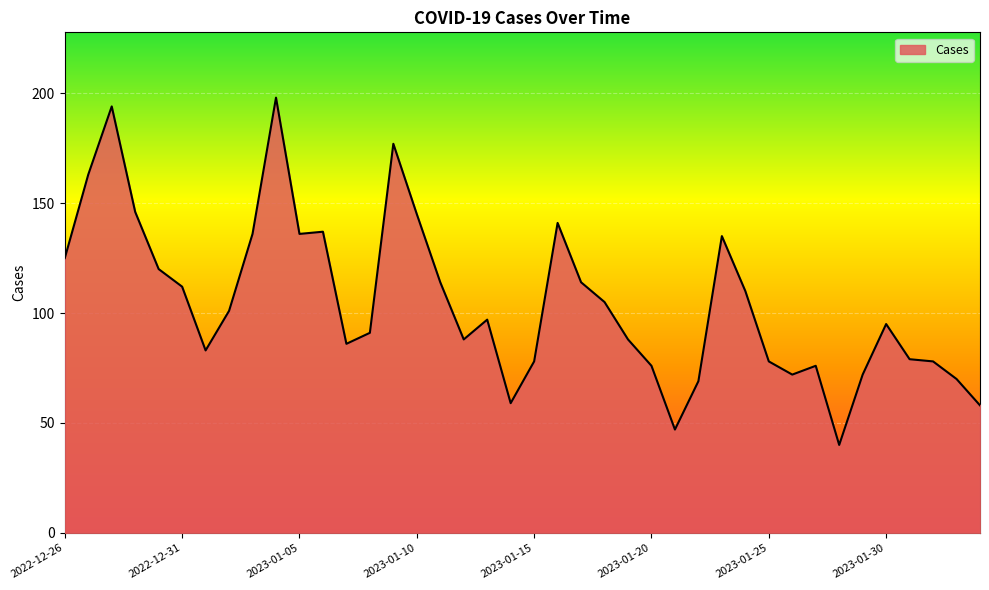

What is the maximum value shown in the chart?

198